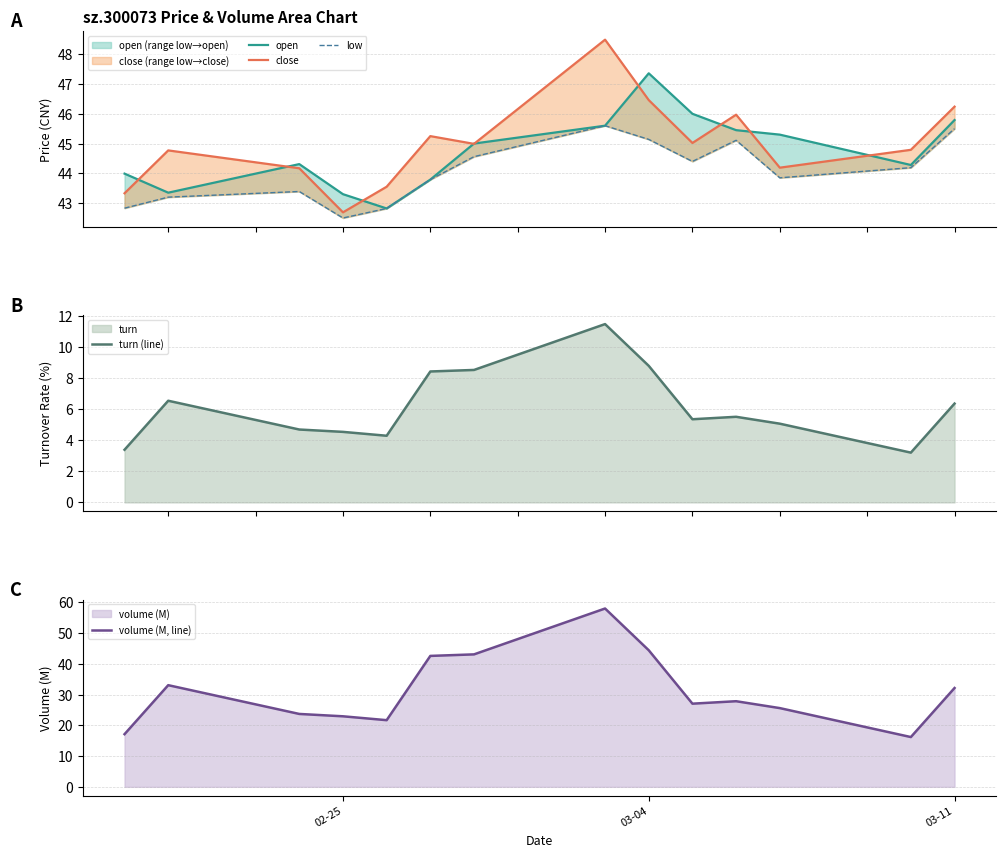

What are all the series names shown in the legend?

open, close, low, turn (line), volume (M, line)